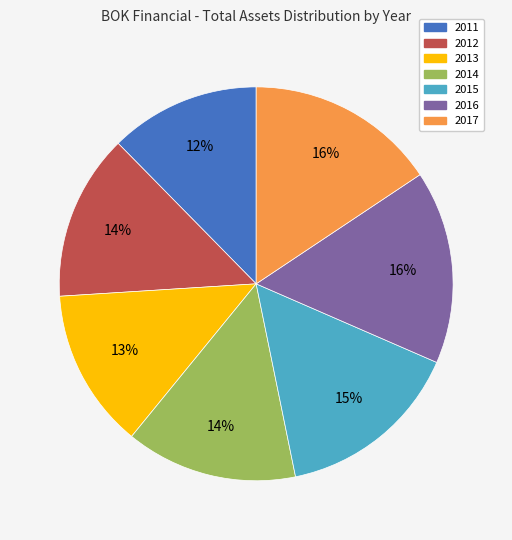

Approximately how many times larger is the value at 2016 compared to 2014?

1.1